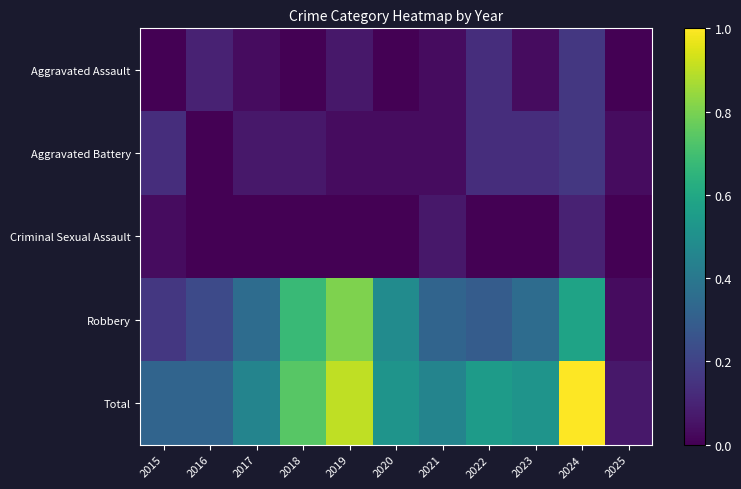

How many categories are shown in the chart?

11